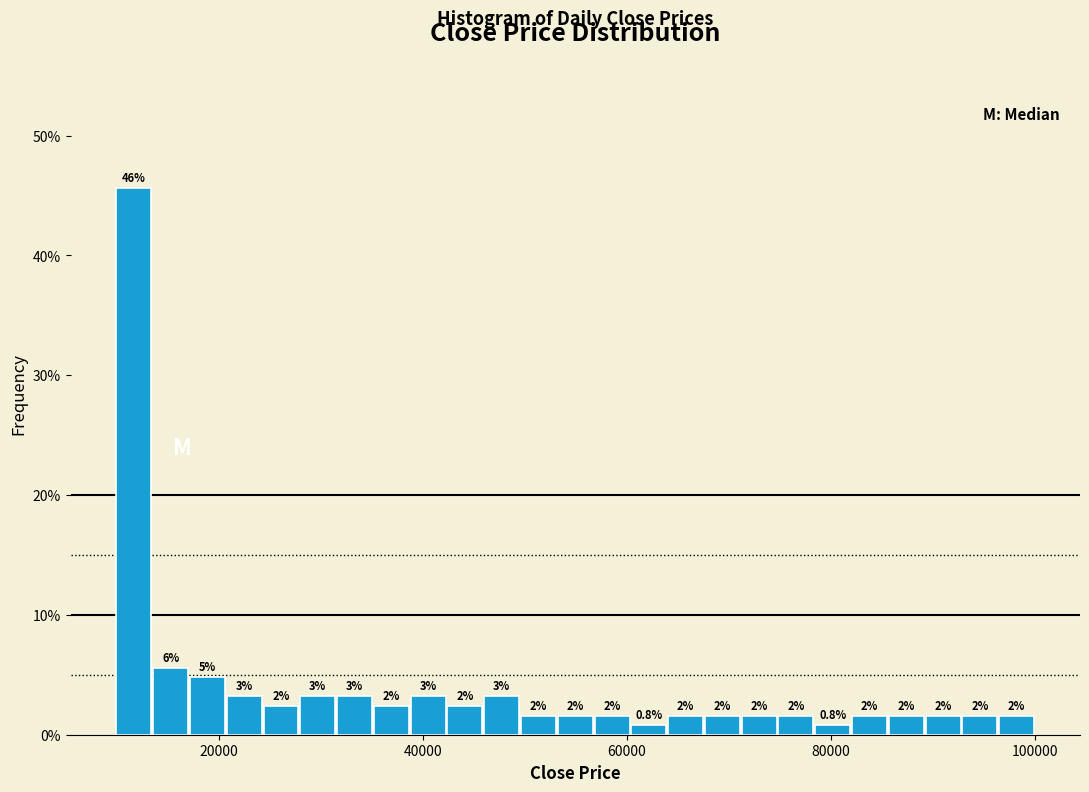

Around what value on the x-axis is the tallest bar? Give the approximate position of its centre, as read against the axis.

12000